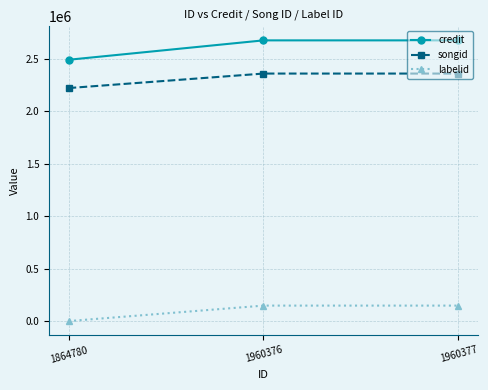

Which label corresponds to the smallest value in the chart?

1864780